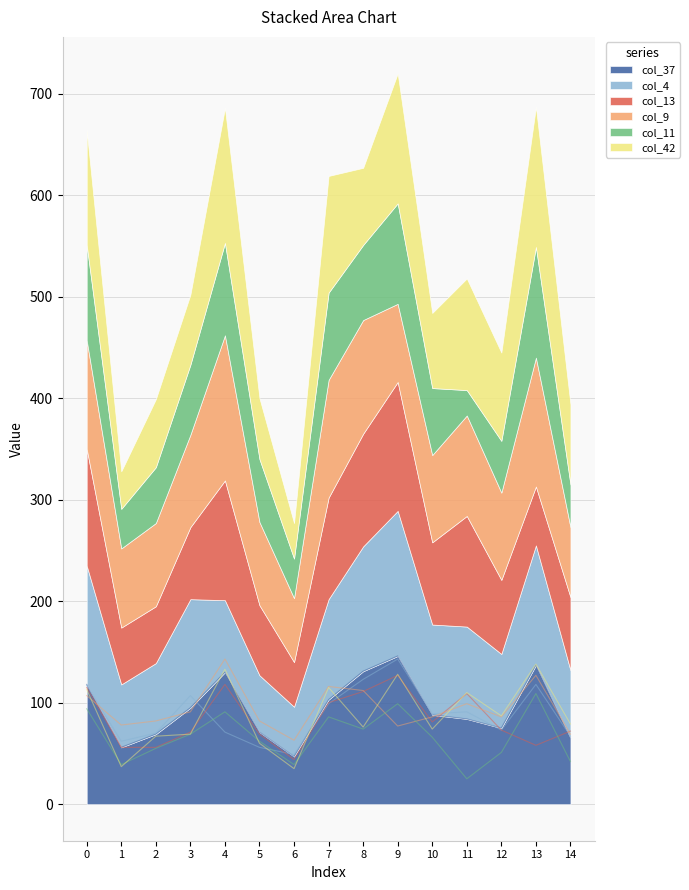

What is the sum of all col_11 values?

1001